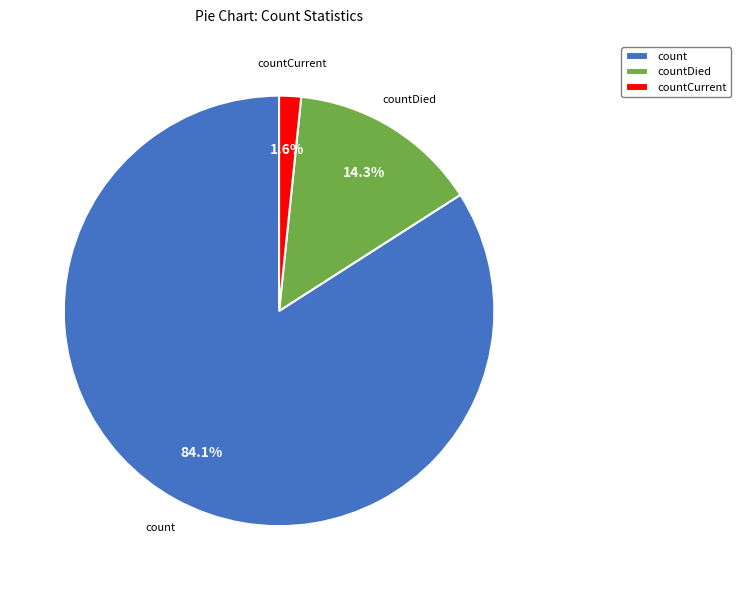

What is the largest slice in the pie chart?

count